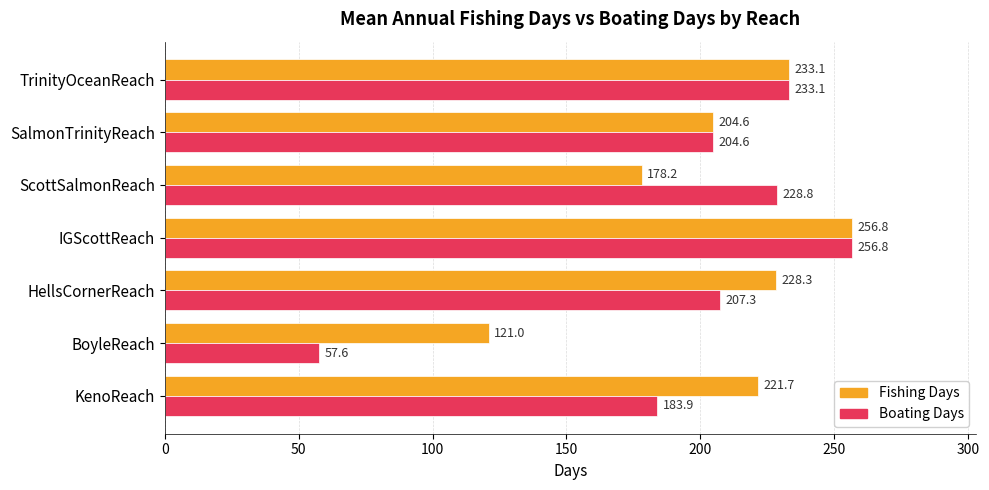

At which category is the sum across all series the highest?

IGScottReach